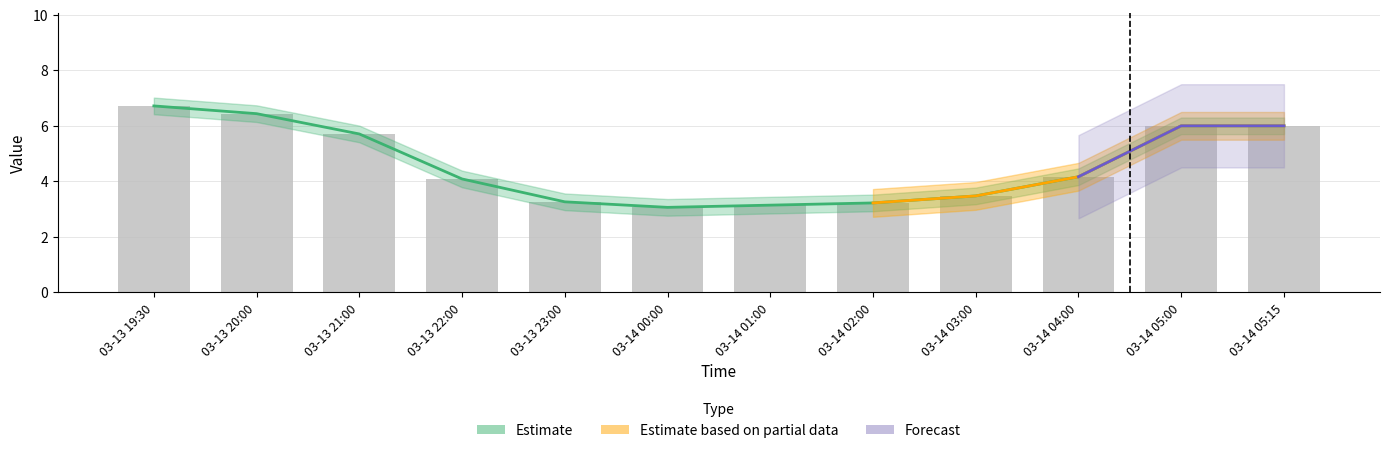

Rank the categories by value from lowest to highest.

03-14 00:00, 03-14 01:00, 03-14 02:00, 03-13 23:00, 03-14 03:00, 03-13 22:00, 03-14 04:00, 03-13 21:00, 03-14 05:15, 03-14 05:00, 03-13 20:00, 03-13 19:30